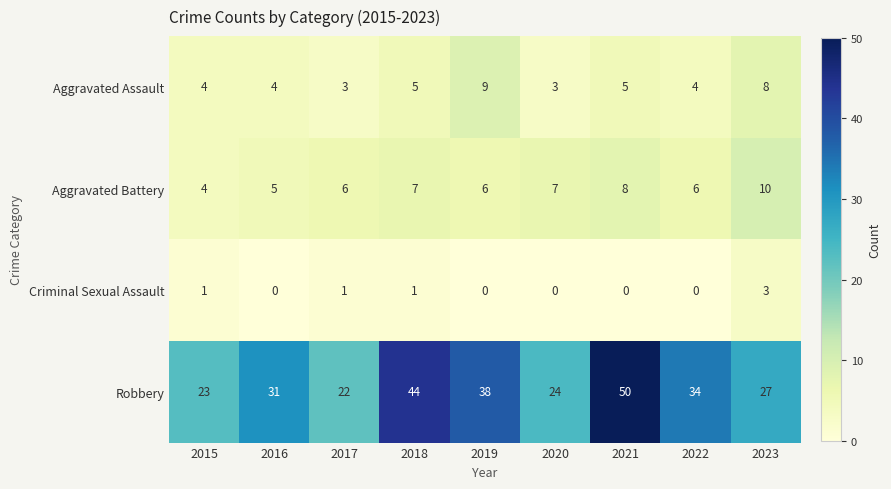

How many data points does each series have?

9